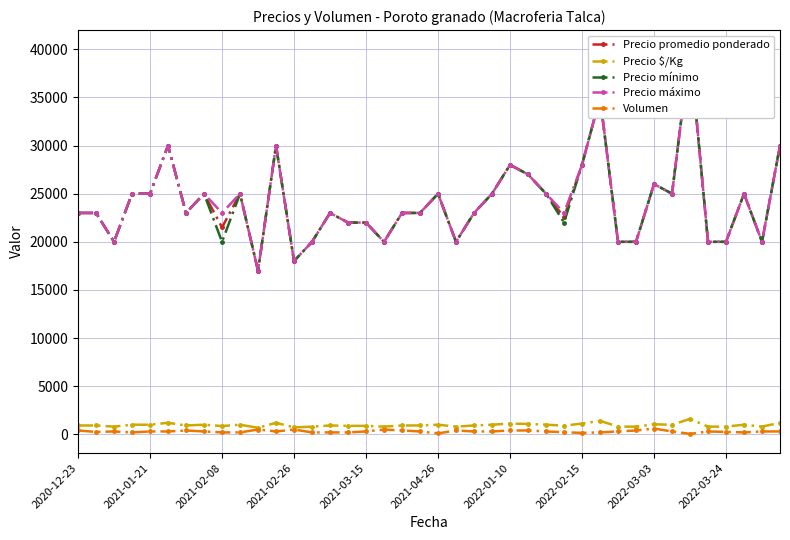

True or false: Volumen has more than 1 points higher than both neighbors.

True